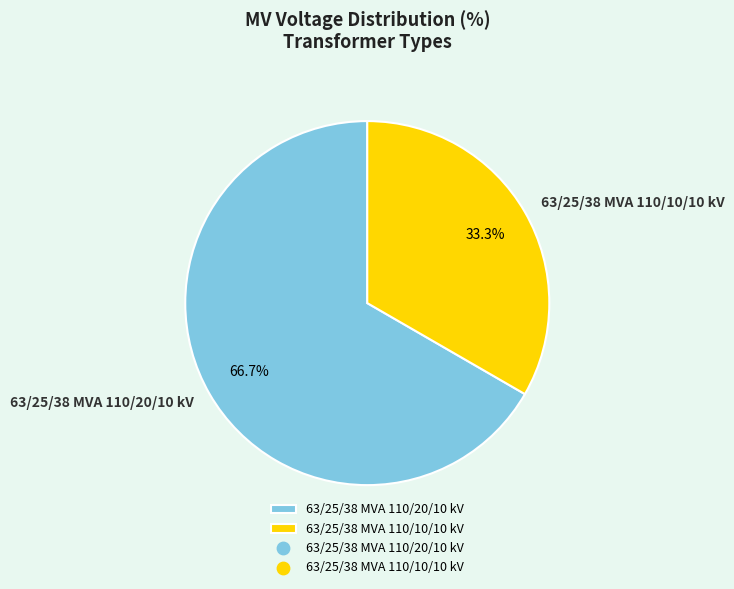

What is the majority slice?

63/25/38 MVA 110/20/10 kV